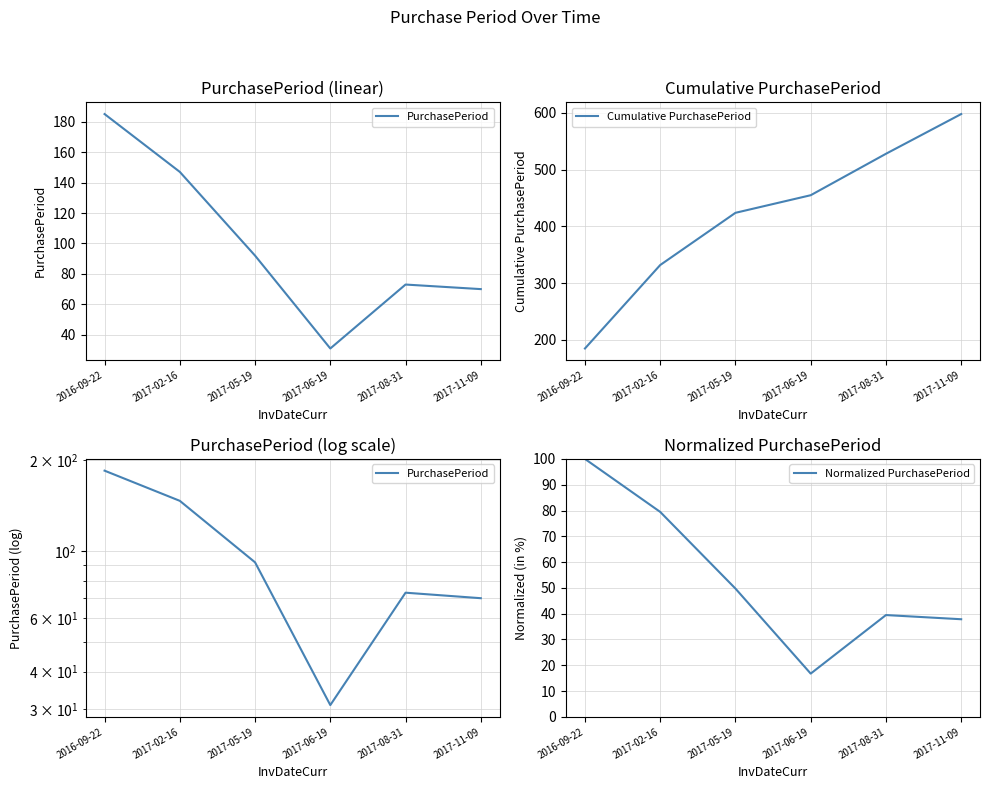

At which category does PurchasePeriod reach its first local valley?

2017-06-19